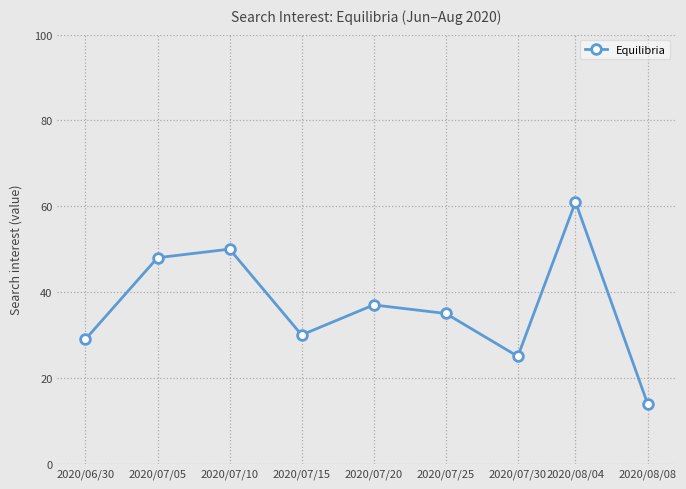

Where is the first local maximum?

2020/07/10